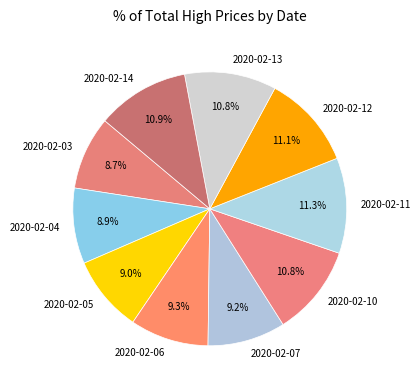

The 2020-02-07 slice represents 9% of the pie. True or false?

True